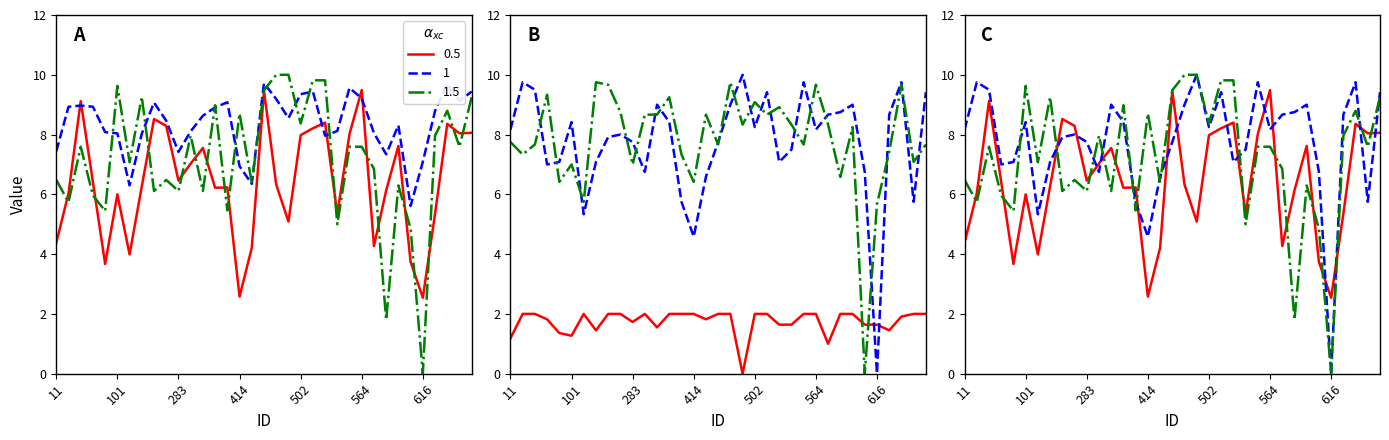

List the labels in order of y5 value, smallest first.

616, 414, 48, 610, 155, 415, 566, 11, 473, 559, 623, 101, 12, 580, 365, 380, 177, 445, 31, 283, 316, 337, 603, 502, 563, 635, 638, 535, 276, 633, 539, 210, 25, 428, 564